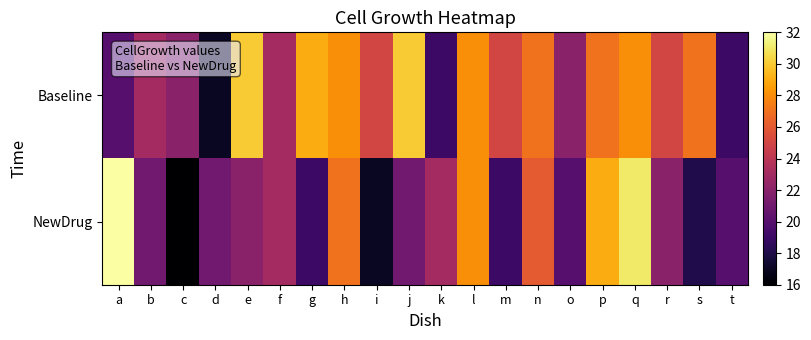

Reading left to right, extract all data points from this chart.

Baseline: a=20	b=23	c=22	d=17	e=30	f=23	g=29	h=28	i=25	j=30	k=19	l=28	m=25	n=27	o=22	p=27	q=28	r=25	s=27	t=19
NewDrug: a=32	b=21	c=16	d=21	e=22	f=23	g=19	h=27	i=17	j=21	k=23	l=28	m=19	n=26	o=20	p=29	q=31	r=22	s=18	t=20